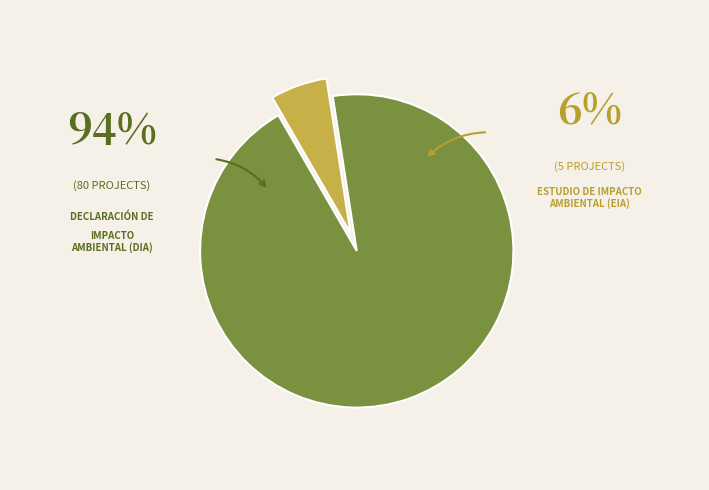

Is there any slice that represents more than half of the pie?

Yes